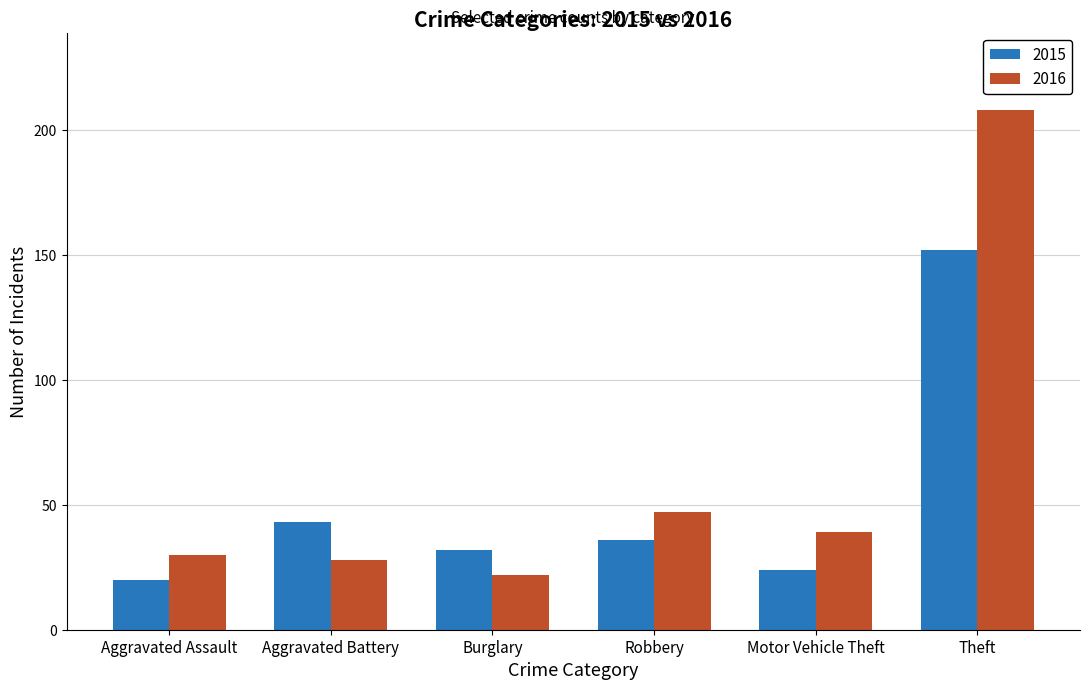

What is the sum of all 2015 values?

307